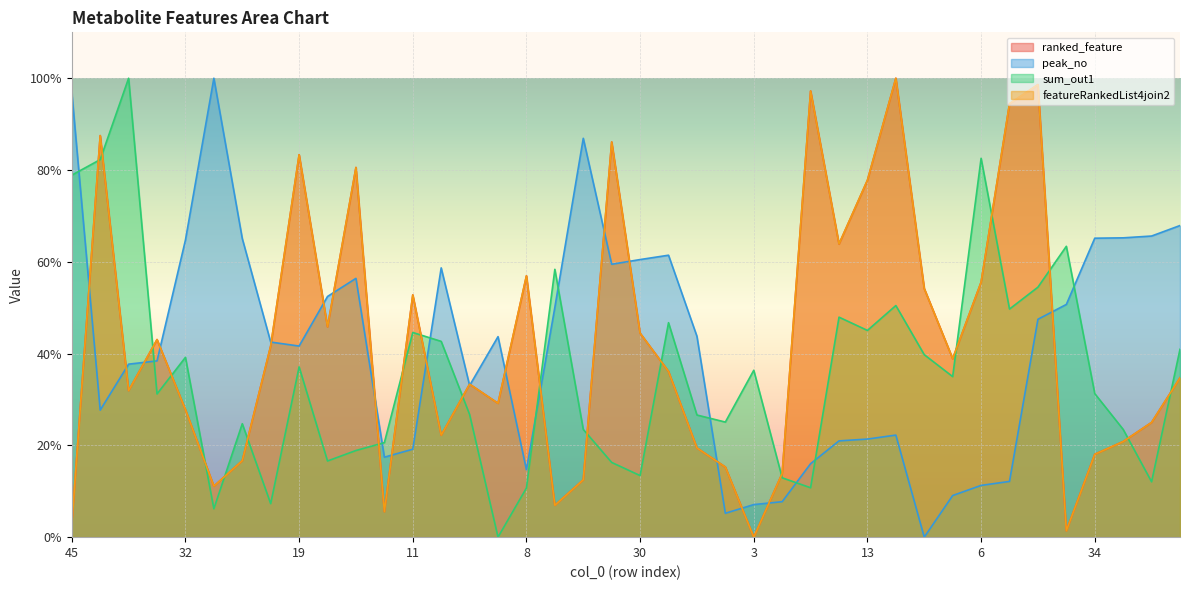

Is it true that featureRankedList4join2 equals 100.0 at 14?

True